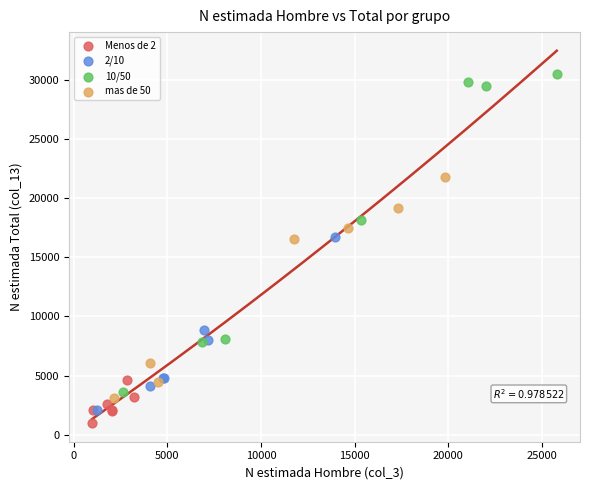

Which series contains the highest Y value?

10/50